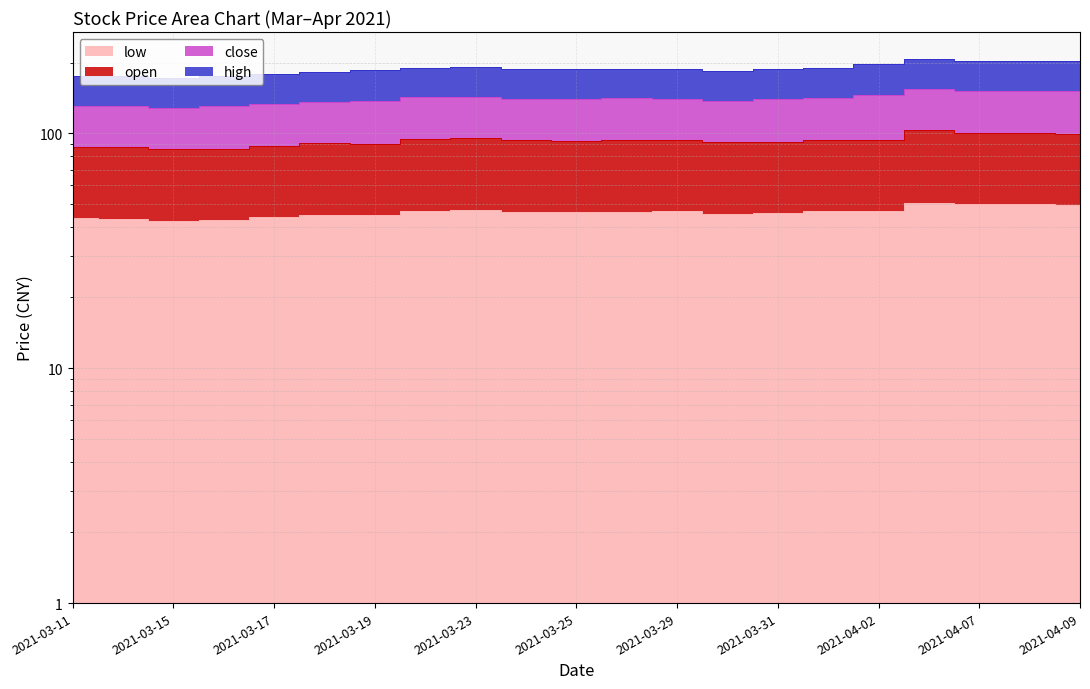

What is the difference between the highest and lowest values at 2021-03-11?

132.1